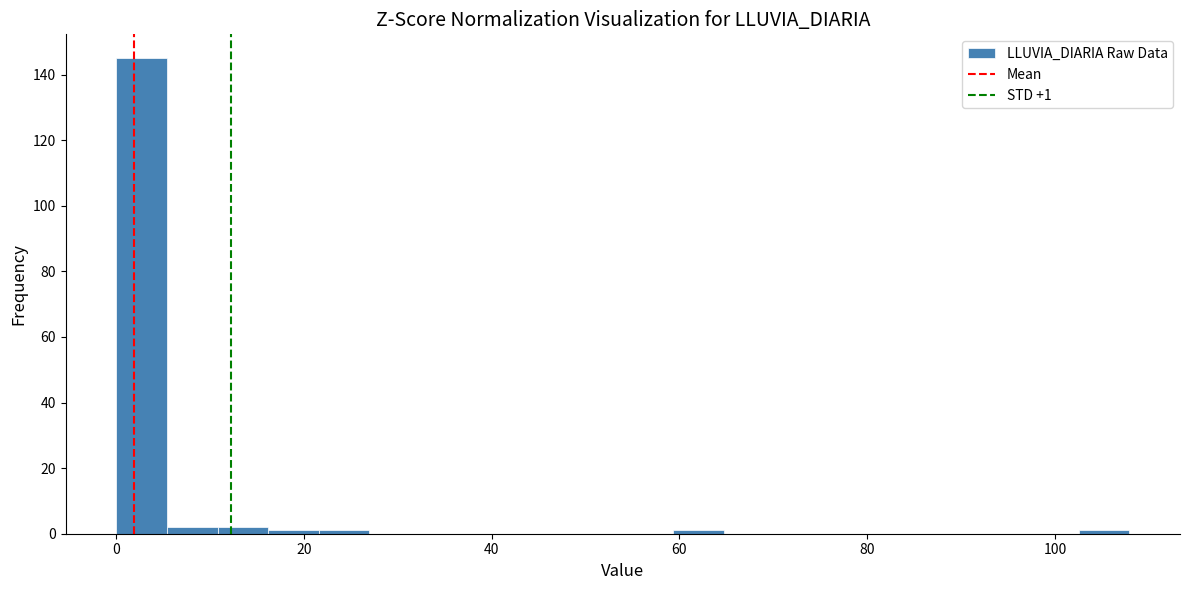

Read against the x-axis, roughly where is the centre of the tallest bar?

2